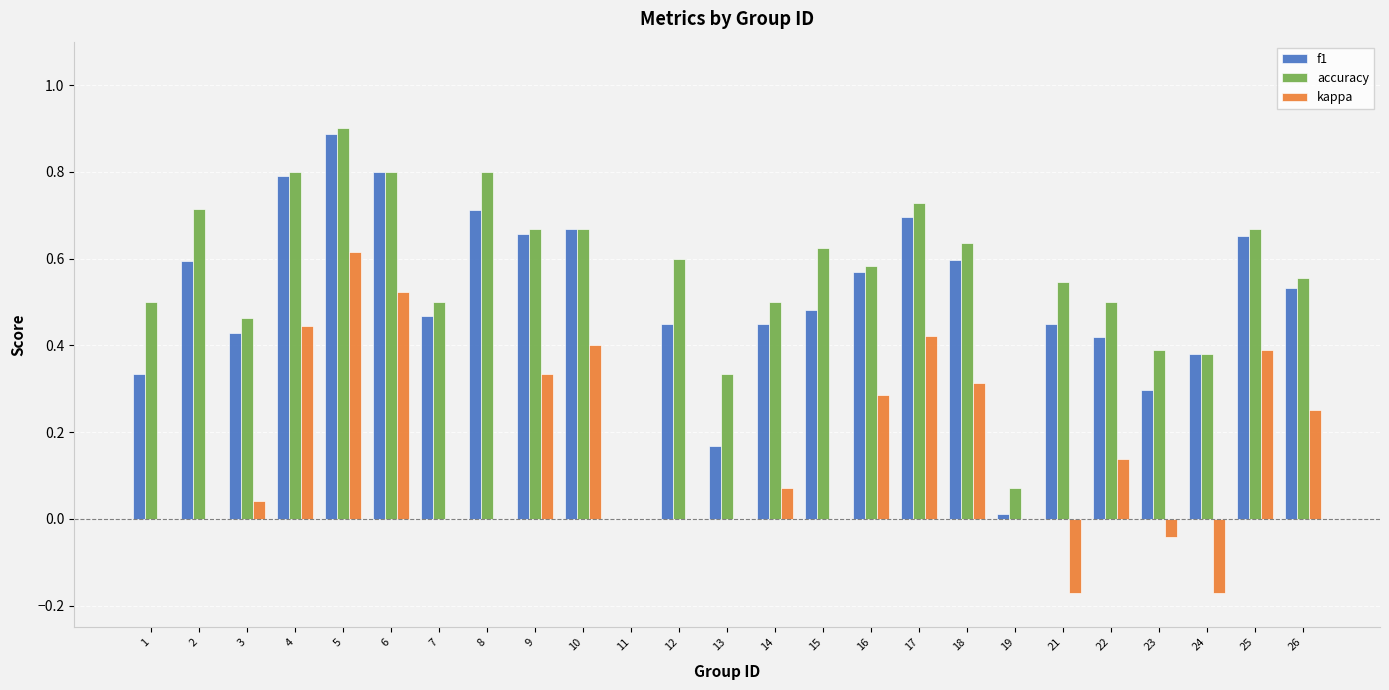

What is the sum of all f1 values?

12.5